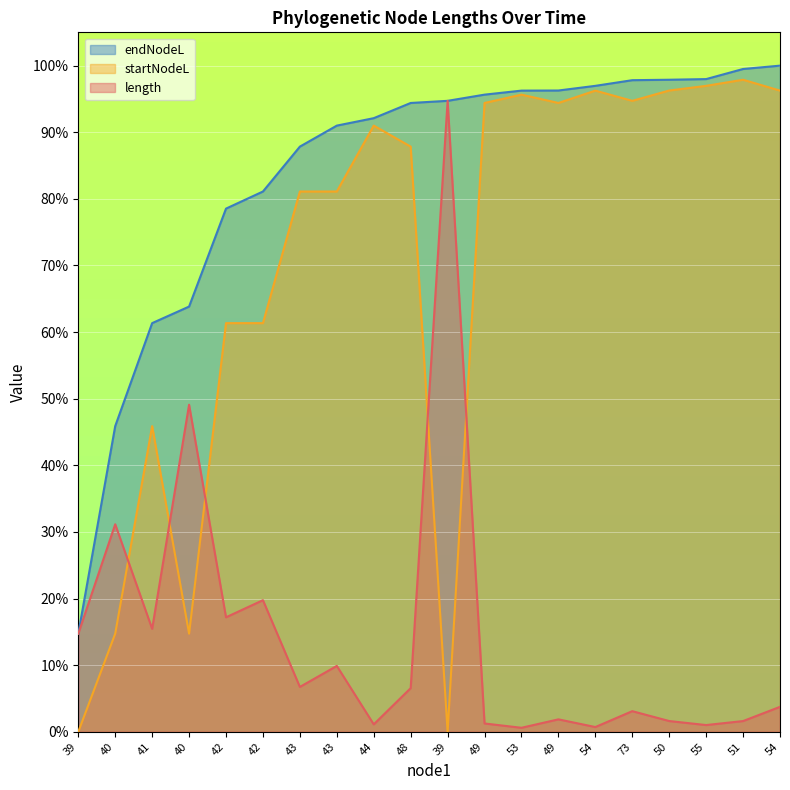

Where is the first local maximum for startNodeL?

41